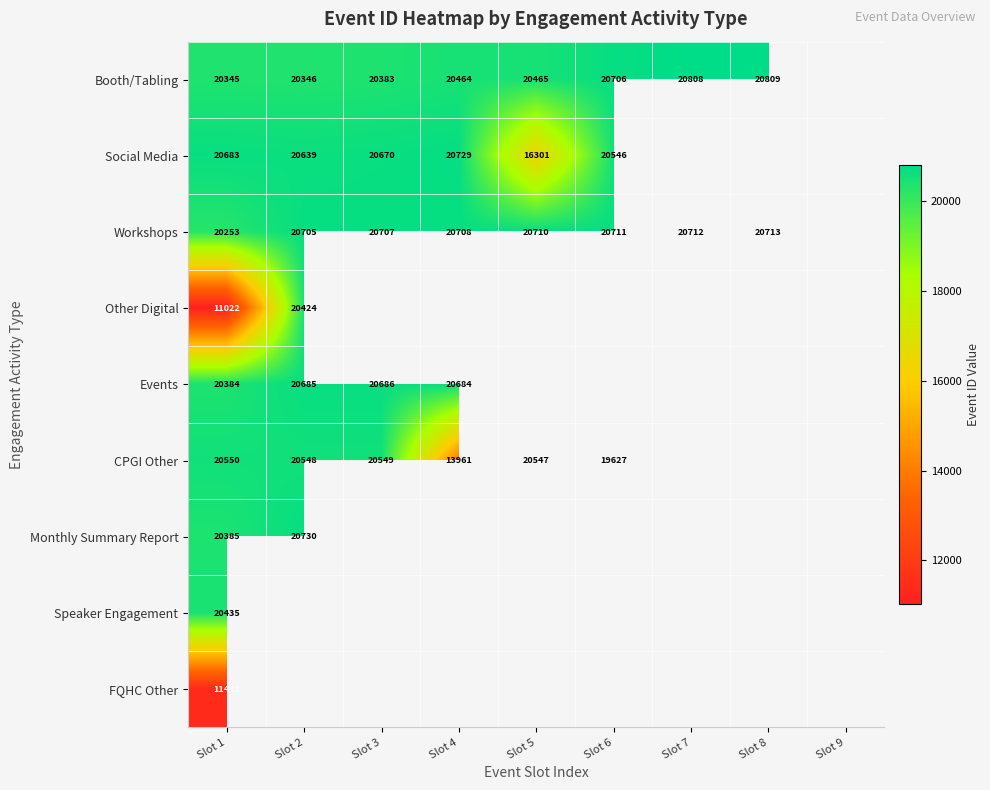

True or false: Workshops has a value of 20253 at Slot 1.

True